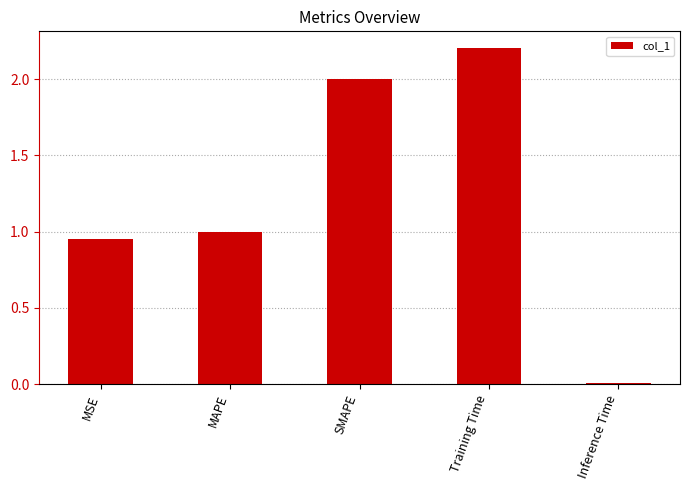

Where is the data nearest to the value 1?

MAPE